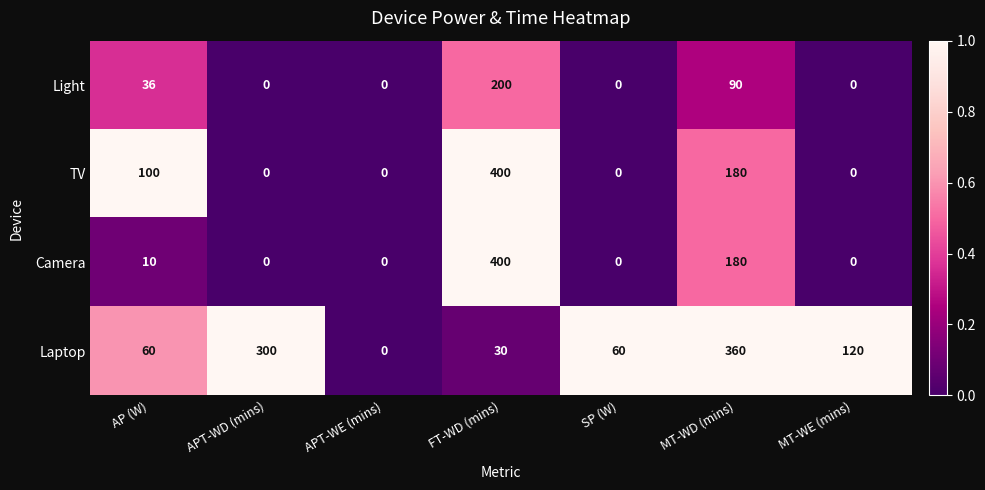

Reading left to right, what are all the values shown in this chart?

Light: 36	0	0	200	0	90	0
TV: 100	0	0	400	0	180	0
Camera: 10	0	0	400	0	180	0
Laptop: 60	300	0	30	60	360	120